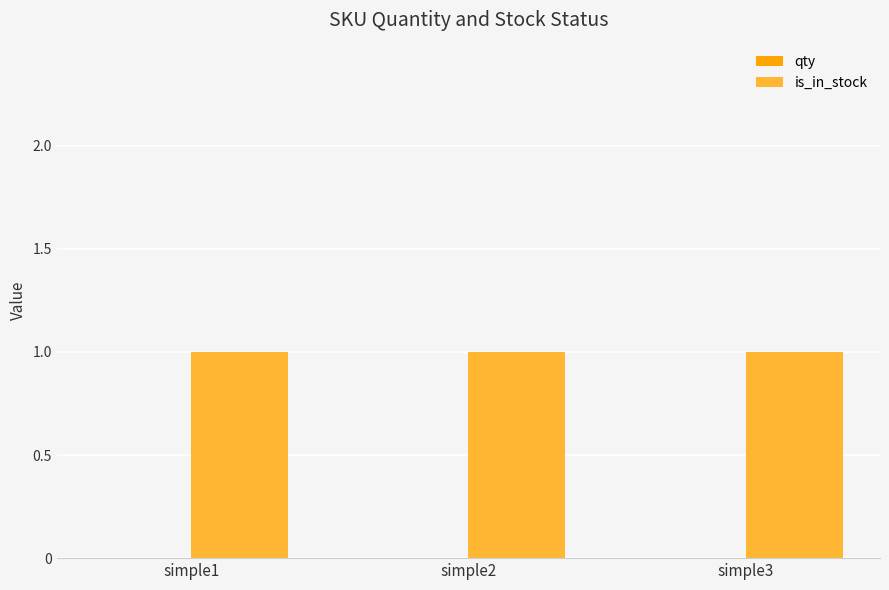

What is the value of the is_in_stock bar at the 3rd from the left?

1